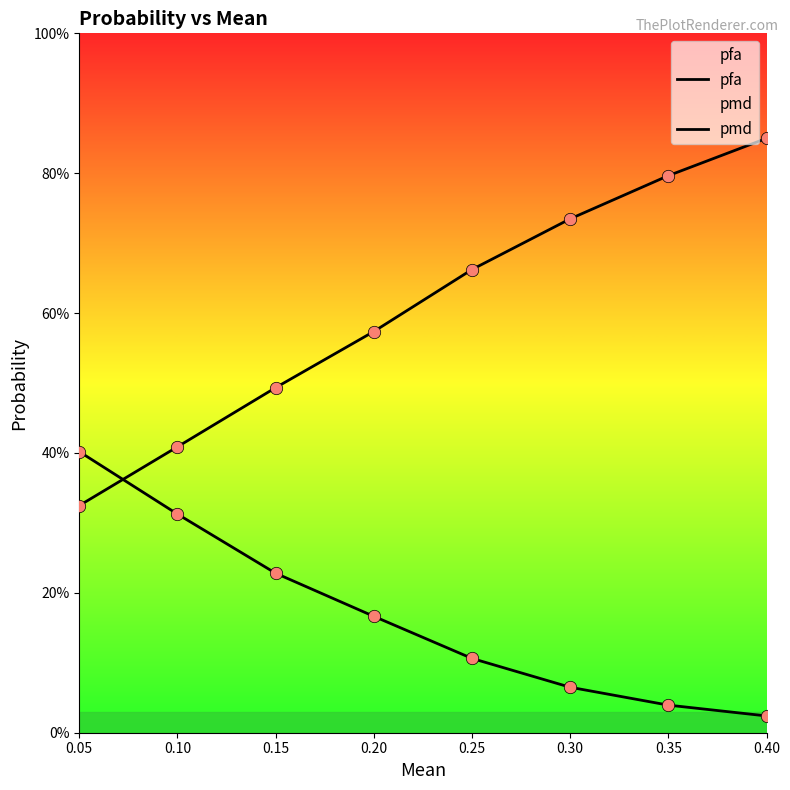

What is the total value across all series at 0.30?

0.8